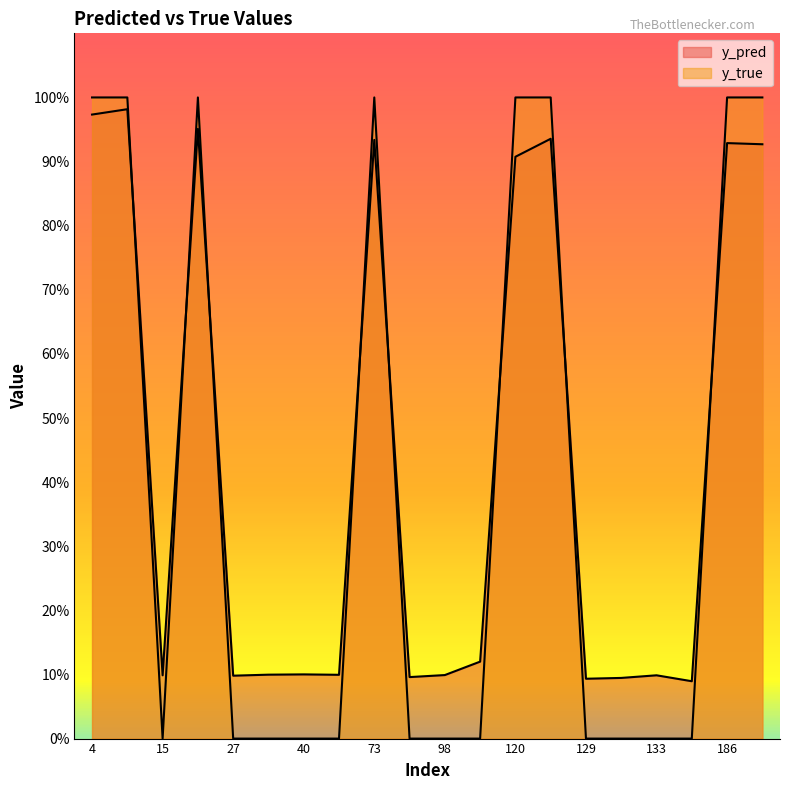

In y_pred, how many points are higher than both neighbors (excluding endpoints)?

7